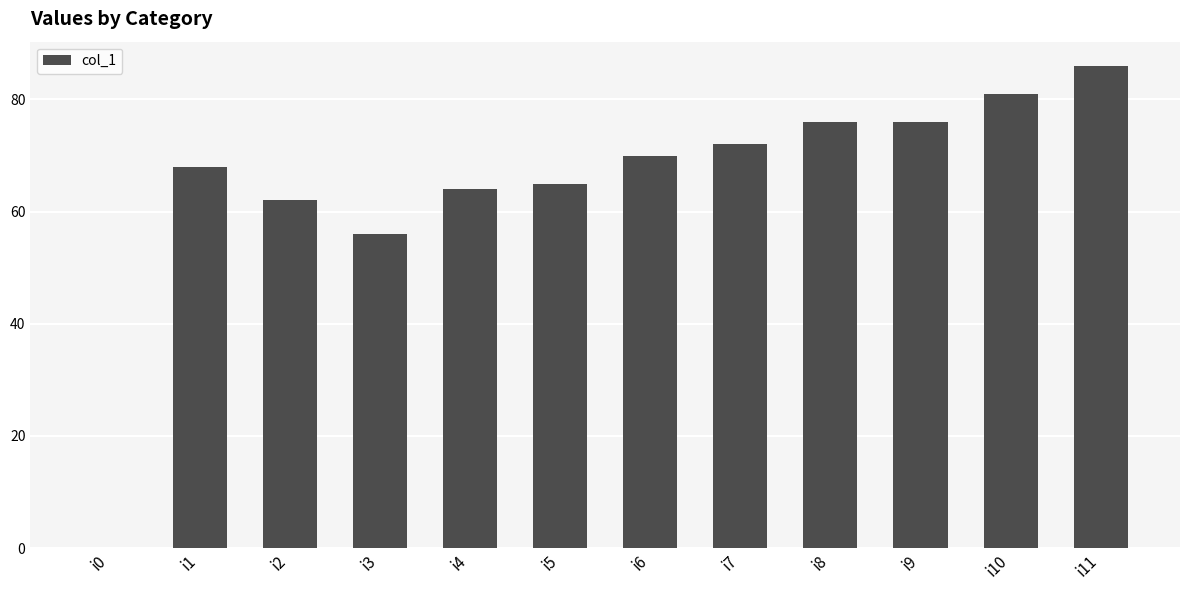

At which category does the chart reach its peak across all series?

i11